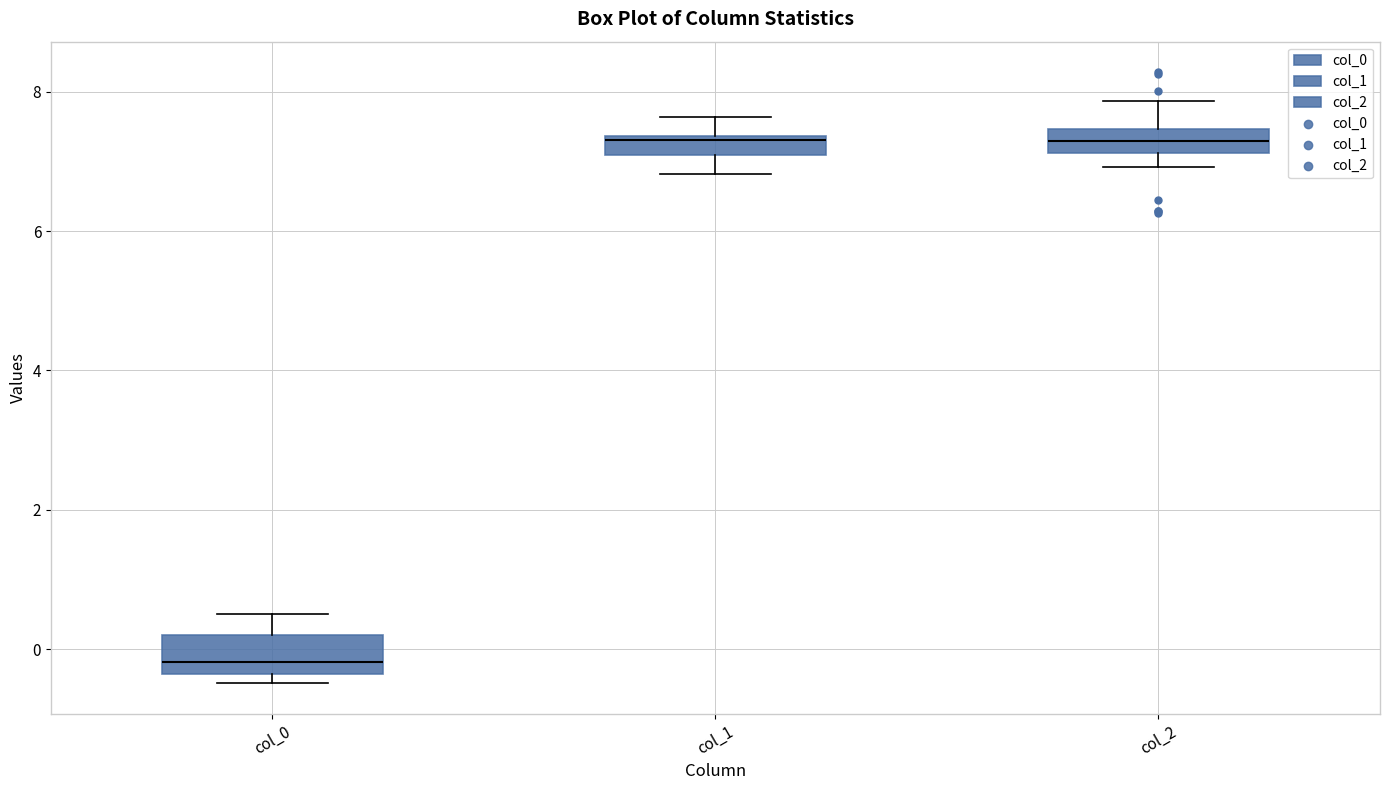

Where is the upper edge of the box for col_2 on the y-axis? The values are not printed on the chart, so give them approximately, as read against the axis.

7.4